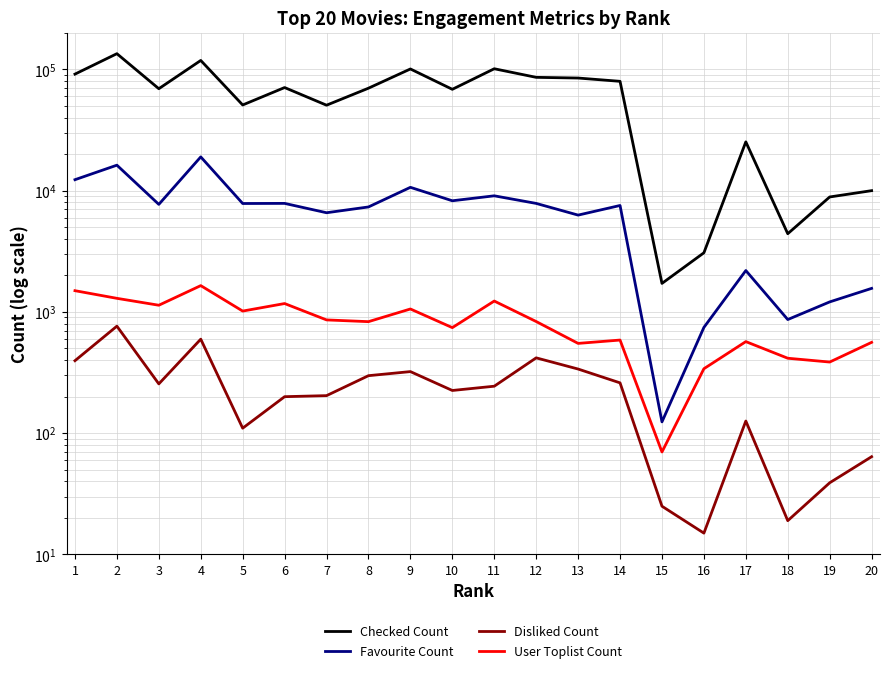

True or false: Disliked Count and Checked Count cross at least once.

False